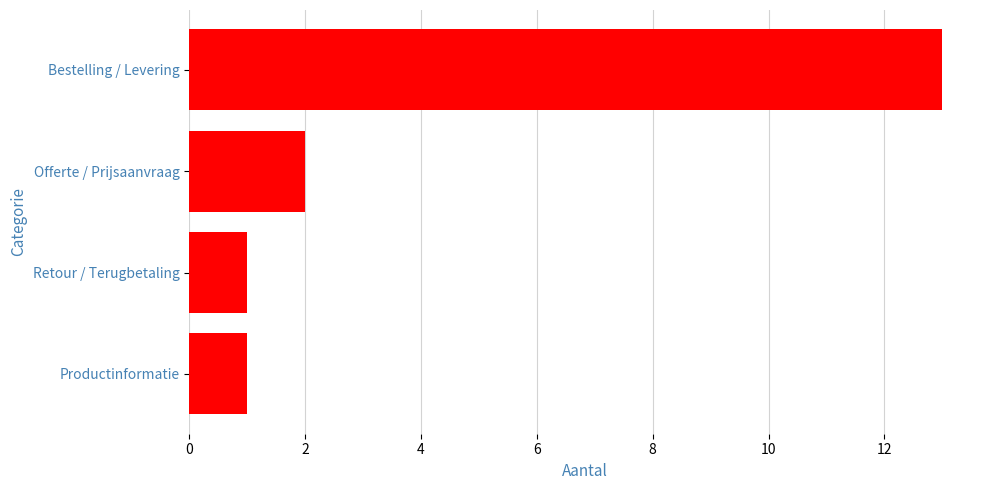

What is the sum of the values at Offerte / Prijsaanvraag and Bestelling / Levering?

15